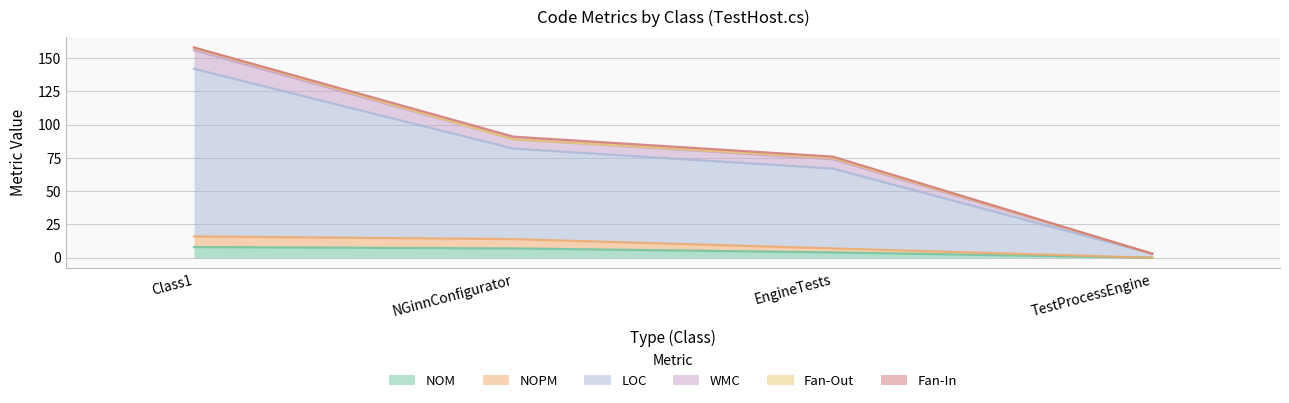

What are all the series names shown in the legend?

NOM, NOPM, LOC, WMC, Fan-Out, Fan-In